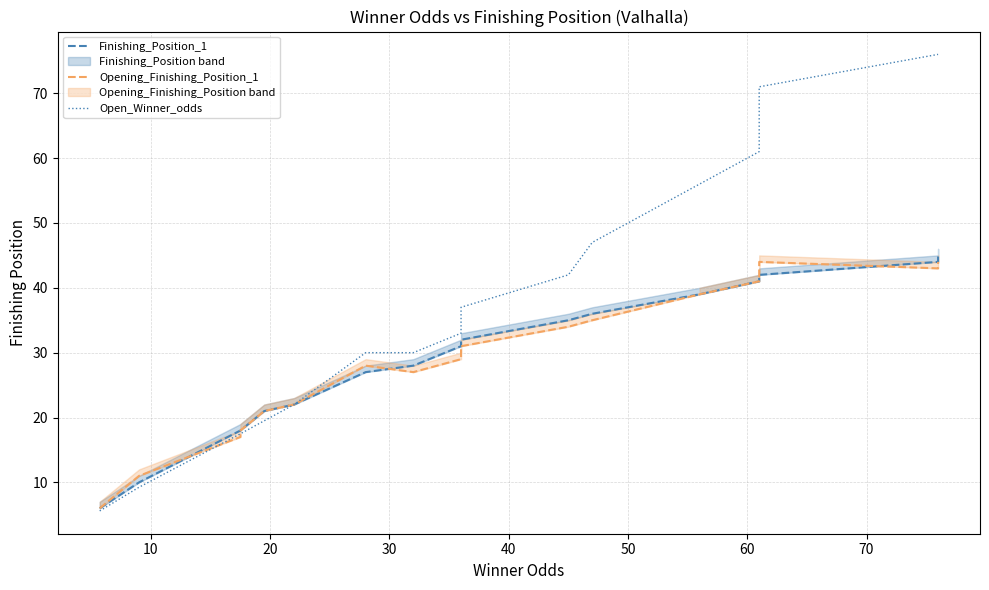

True or false: Open_Winner_odds and Finishing_Position_1 intersect in this chart.

False